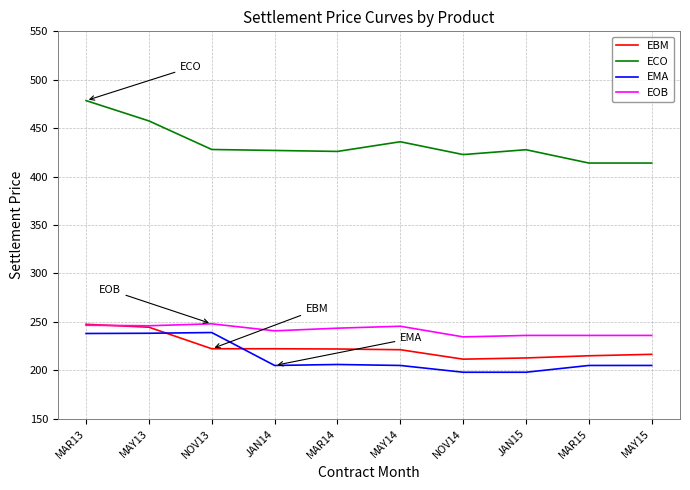

What position from the right is MAR13?

10